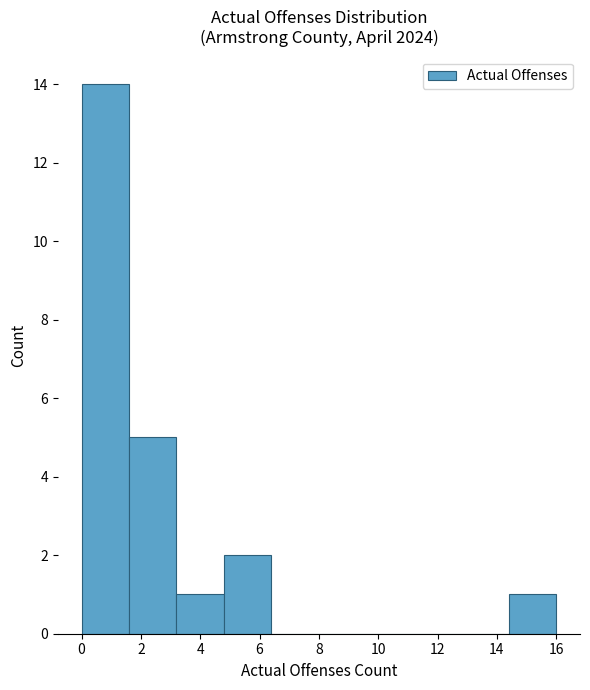

Reading left to right, transcribe this chart: for each bar, give the range it covers on the x-axis and its height. The values are not printed on the chart, so give them approximately, as read against the axis.

0.0 to 1.6: 14
1.6 to 3.2: 5
3.2 to 4.8: 1
4.8 to 6.4: 2
6.4 to 8.0: 0
8.0 to 9.6: 0
9.6 to 11.2: 0
11.2 to 12.8: 0
12.8 to 14.4: 0
14.4 to 16.0: 1